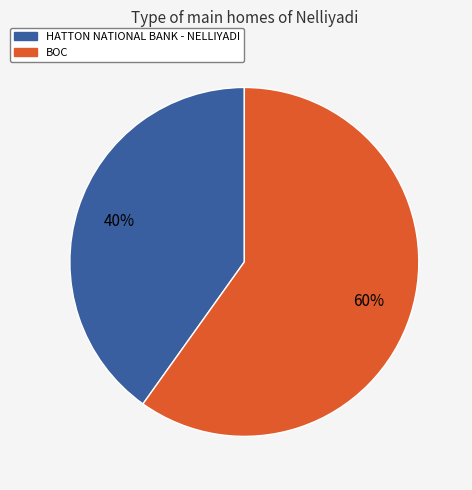

Is there a majority slice in this chart?

Yes